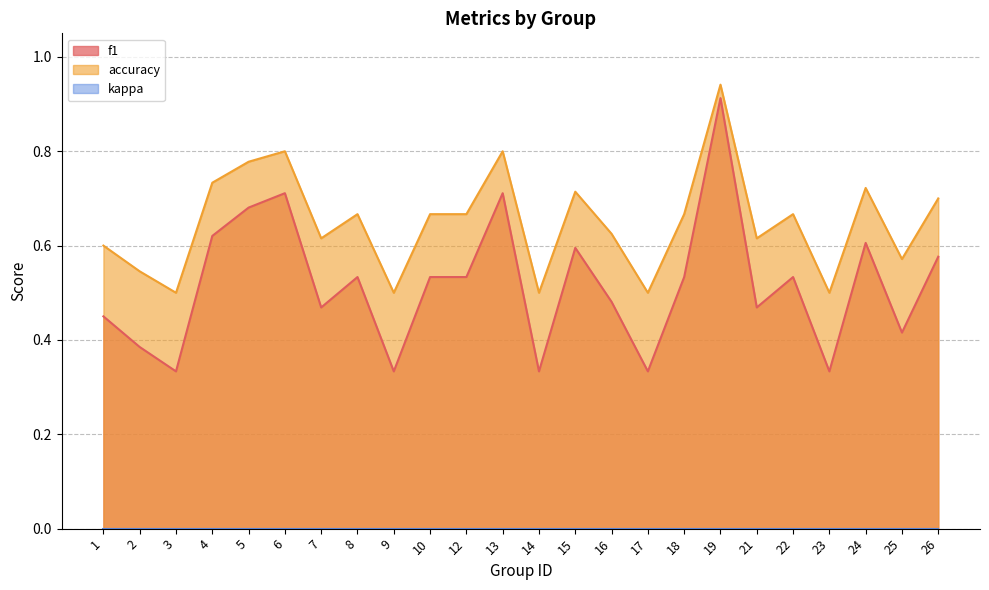

Which label corresponds to the smallest value in the chart?

3